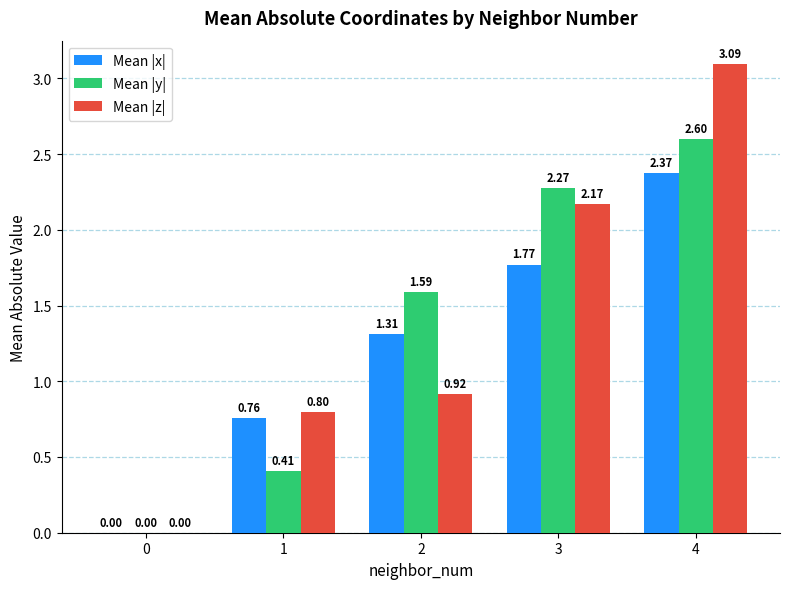

Between 0 and 1, which series saw the biggest shift?

Mean |z|